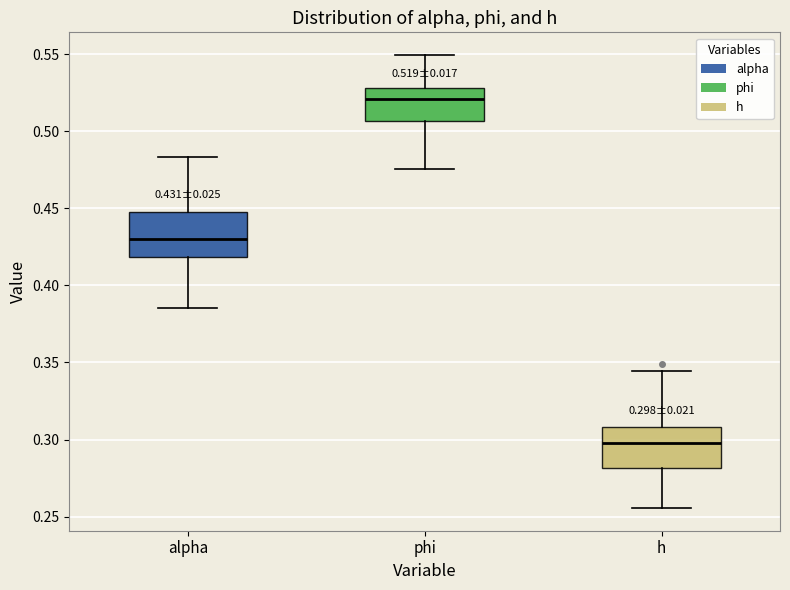

Which box has the highest median line?

phi